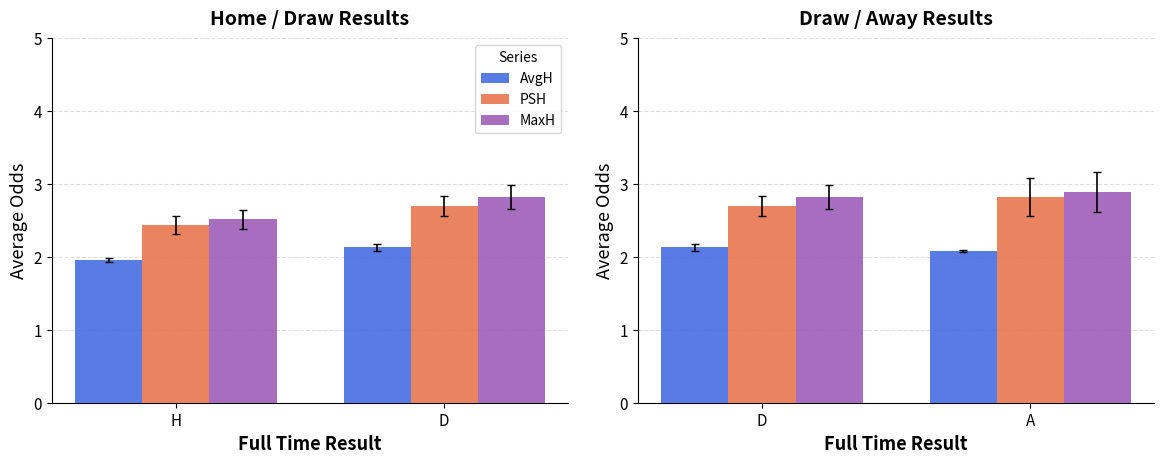

Rank the series at A from lowest to highest value.

AvgH, PSH, MaxH